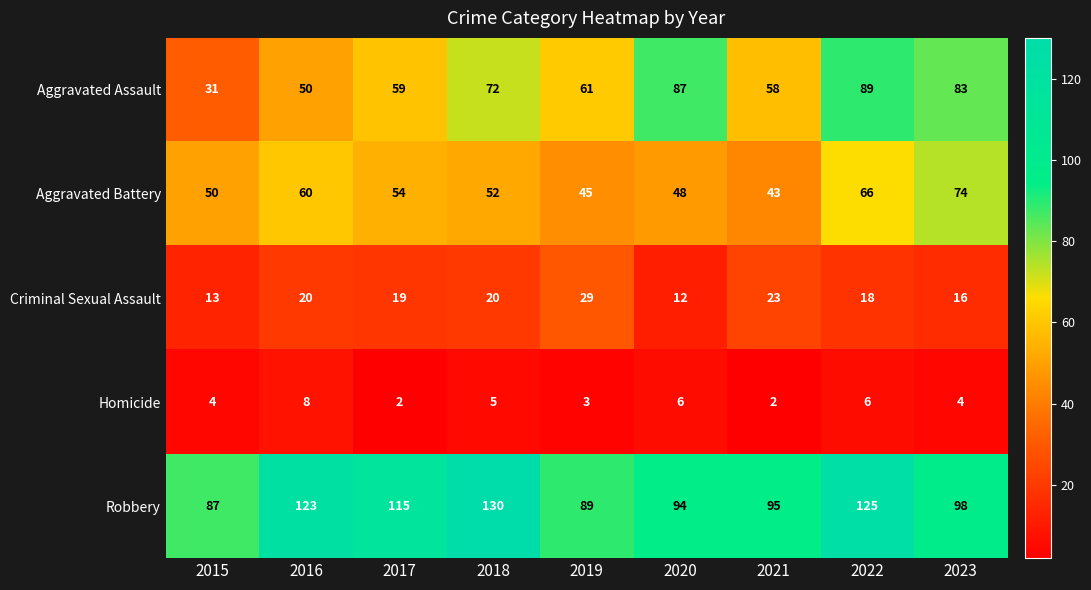

What is the sum of the Aggravated Assault values at 2015 and 2016?

81